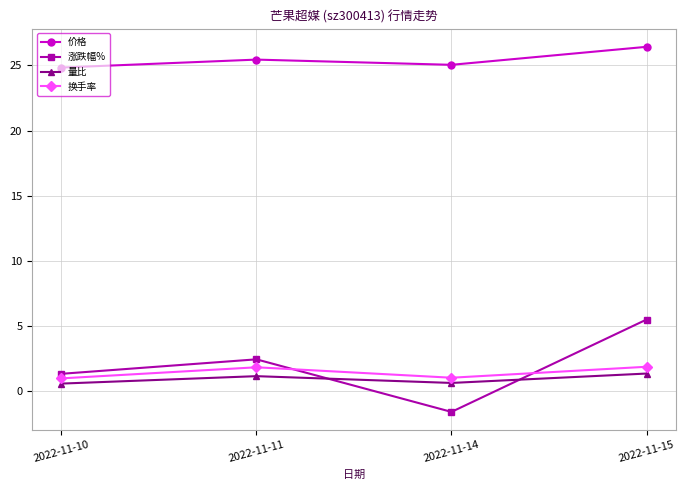

How many lines are shown in the chart?

4